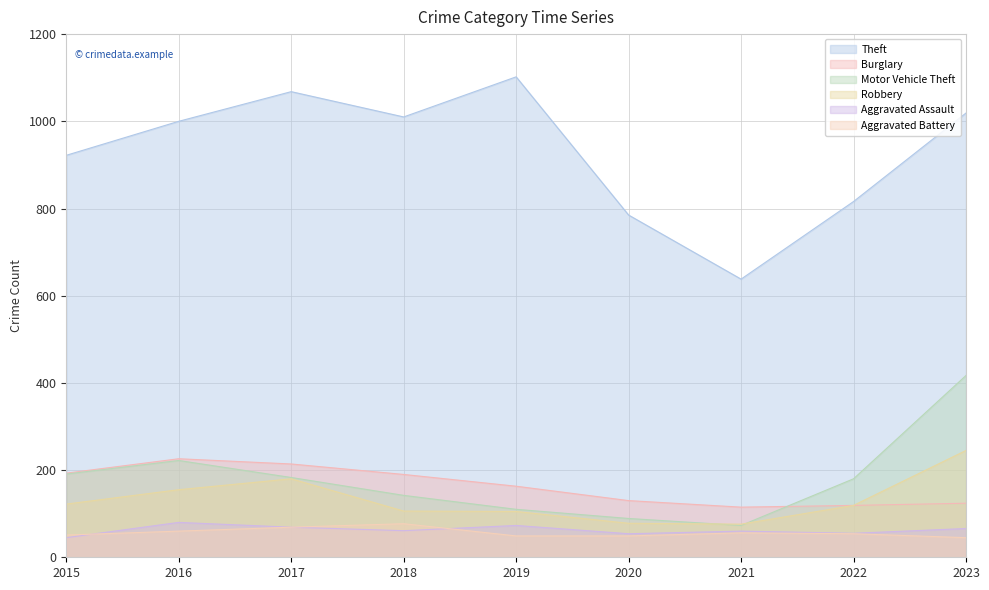

Between 2018 and 2019, which is larger?

2019